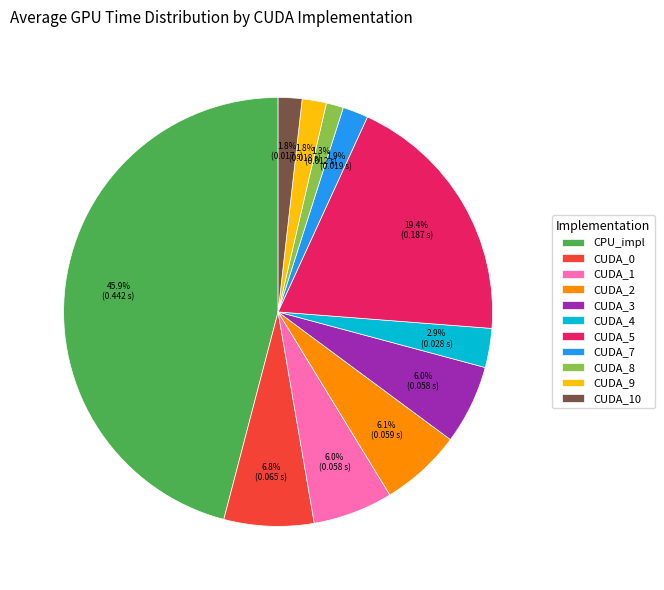

Combined, what portion of the pie is CUDA_5 and CUDA_3?

25.4%